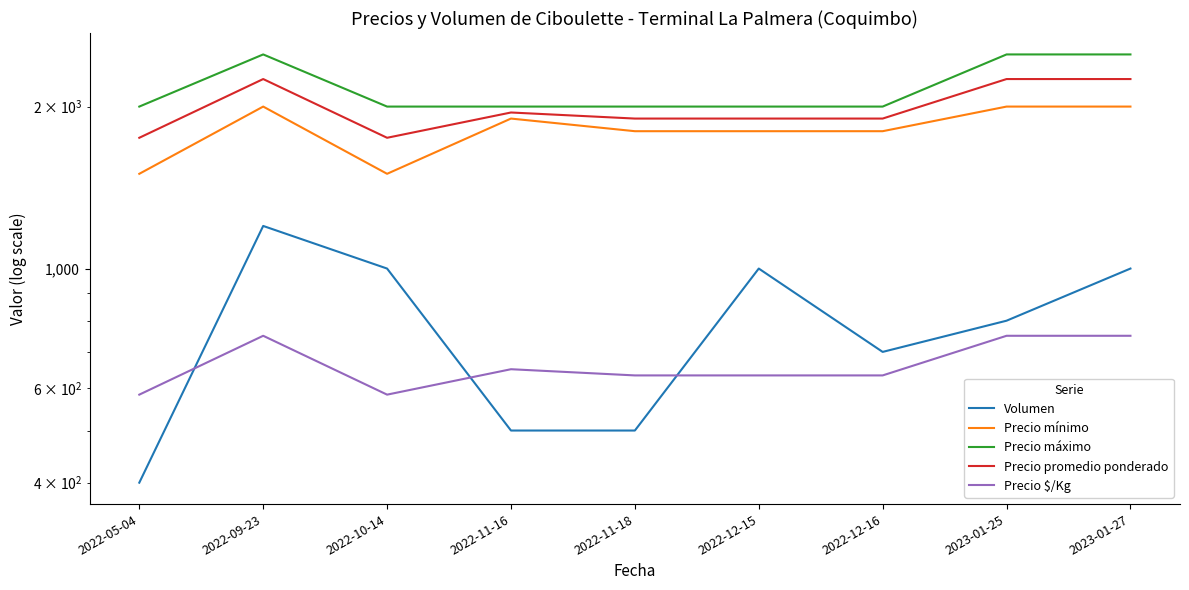

Does the chart display data point markers on the line(s)?

No